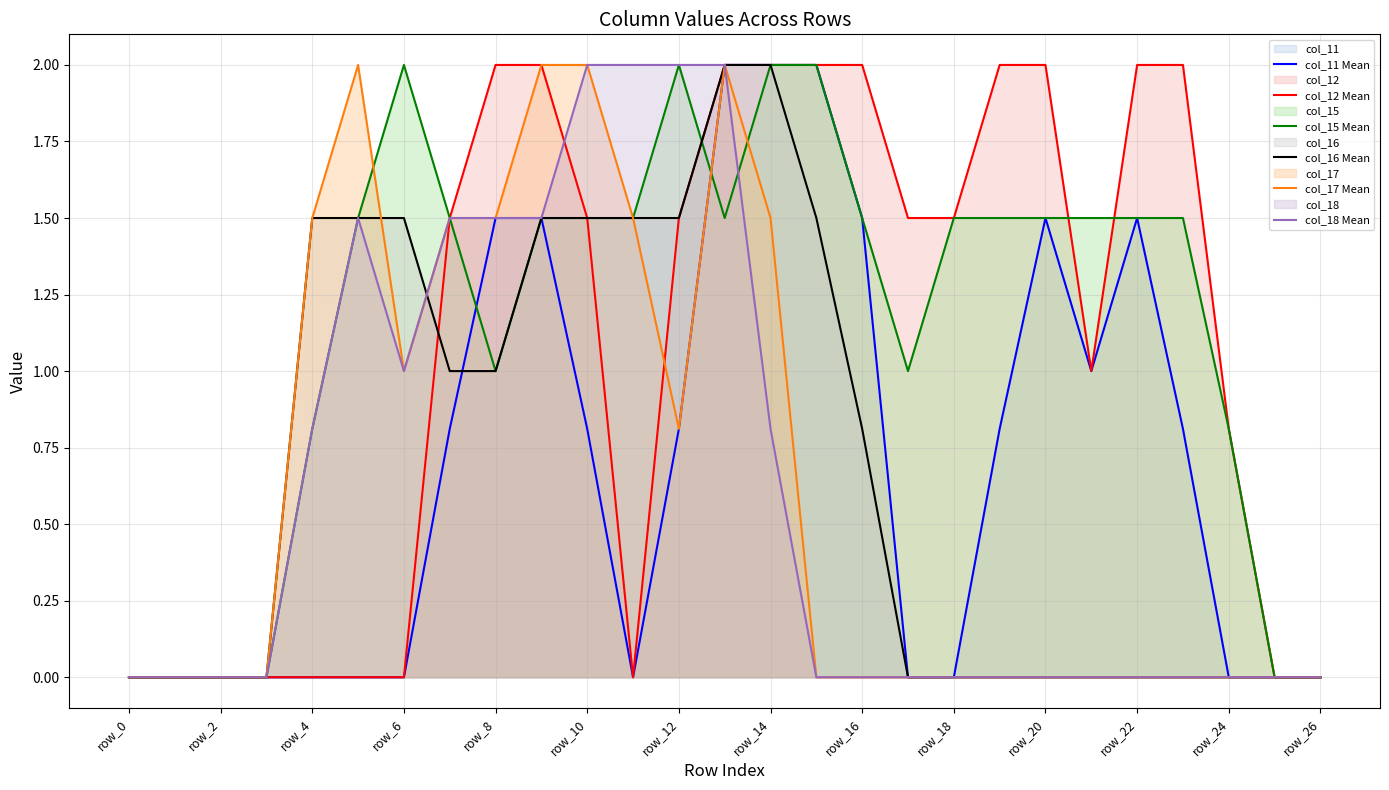

After their last crossing, which series has the higher values: col_12 Mean or col_15 Mean?

col_12 Mean